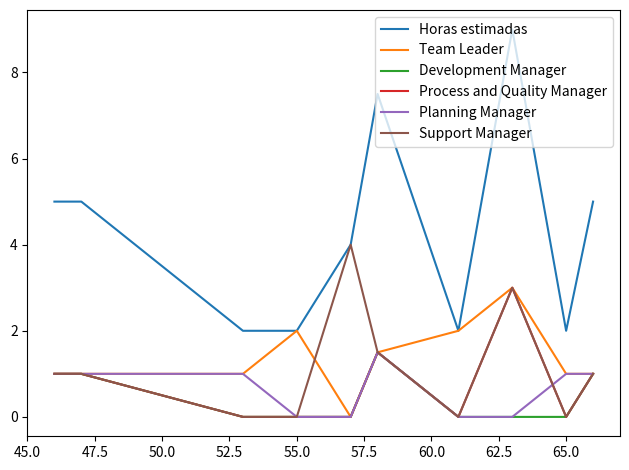

What is the greatest value displayed?

9.0